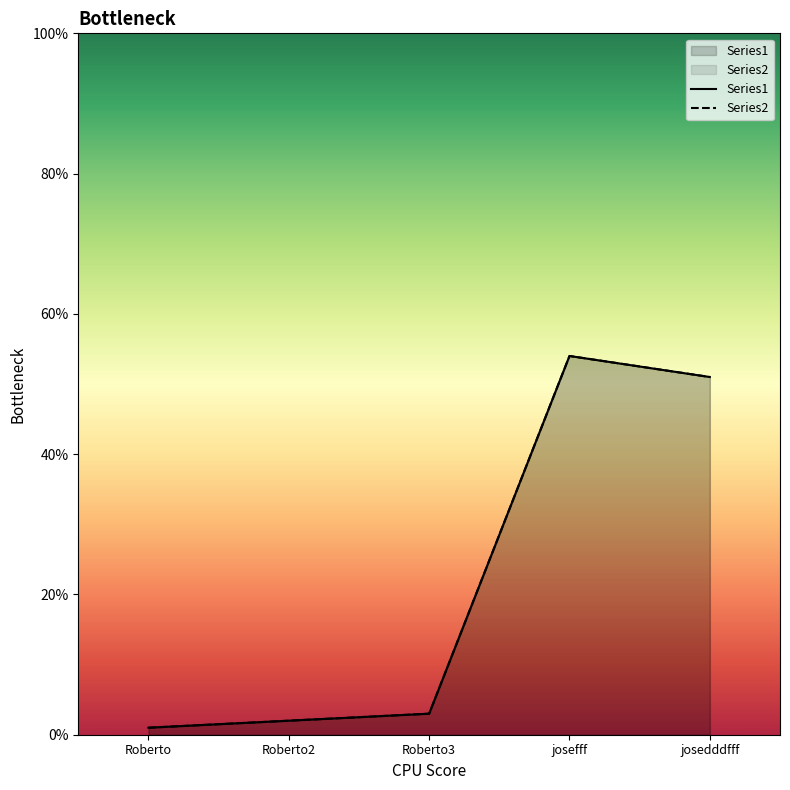

Is it true that Series1 equals 0 at Roberto?

False